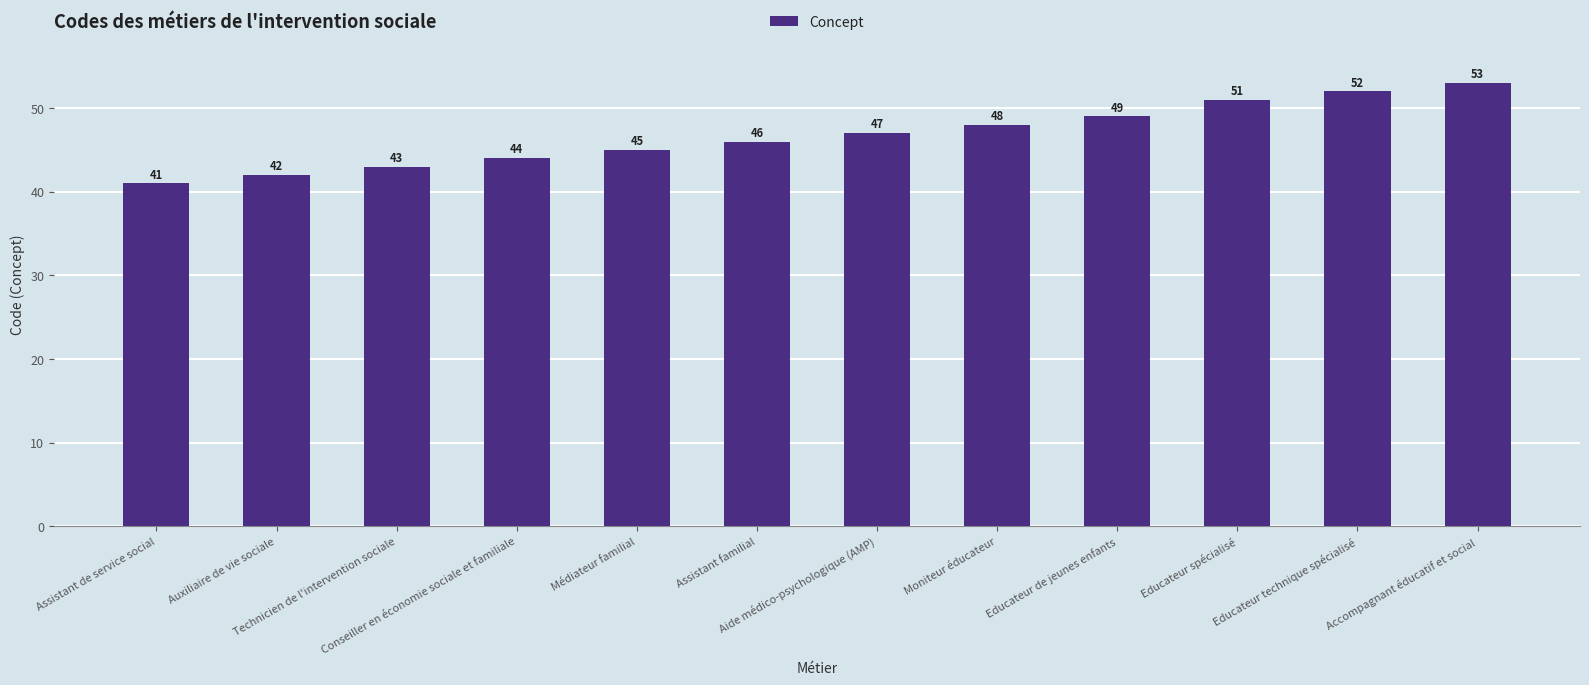

List the labels in order of value, smallest first.

Assistant de service social, Auxiliaire de vie sociale, Technicien de l'intervention sociale, Conseiller en économie sociale et familiale, Médiateur familial, Assistant familial, Aide médico-psychologique (AMP), Moniteur éducateur, Educateur de jeunes enfants, Educateur spécialisé, Educateur technique spécialisé, Accompagnant éducatif et social